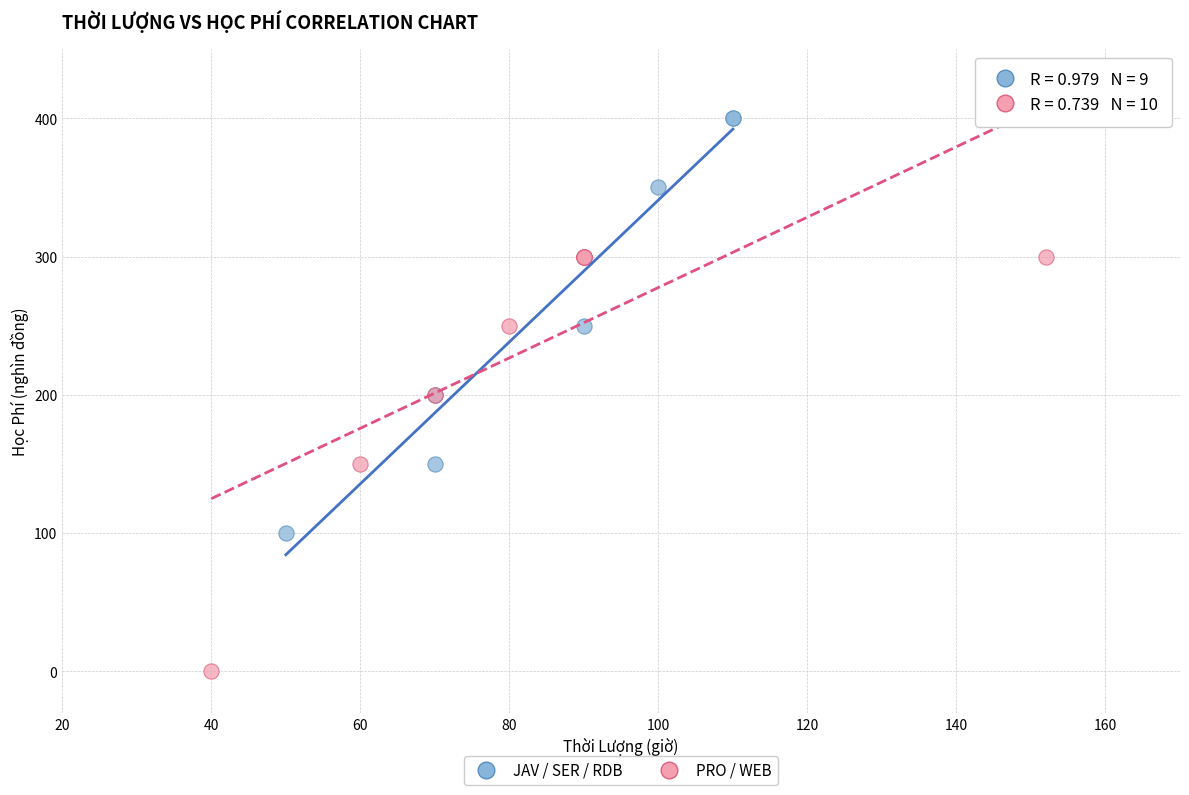

What are all the series names shown in the legend?

JAV / SER / RDB, PRO / WEB